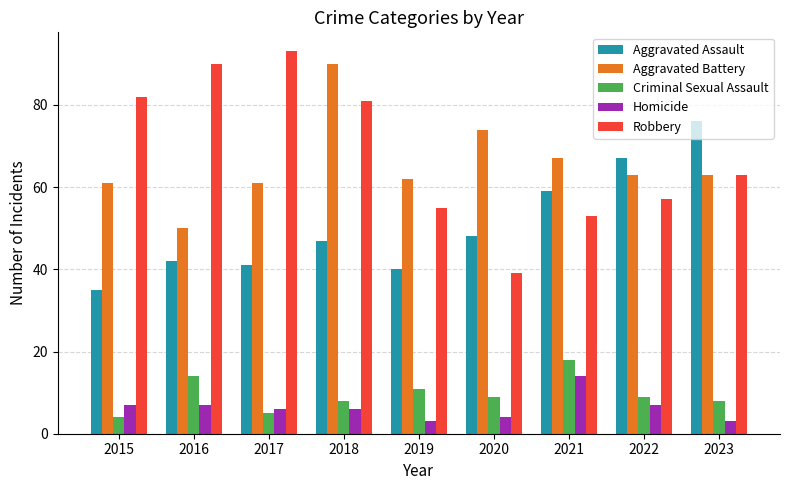

Which category has the highest value across all series?

2017